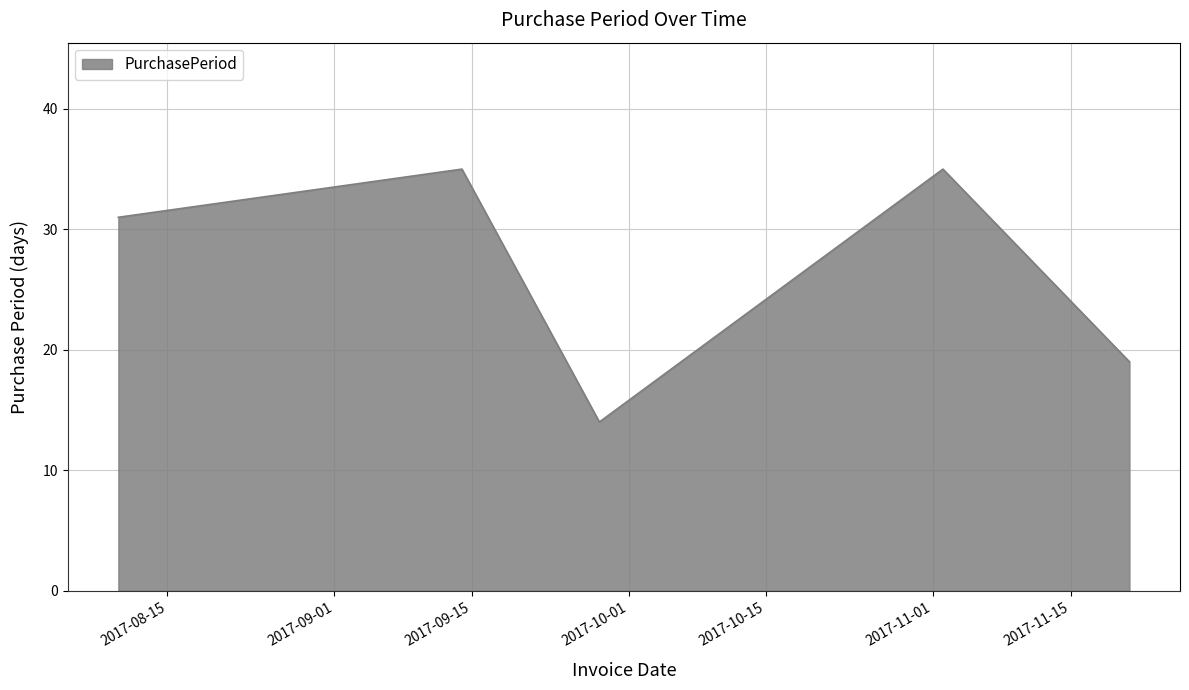

How many interior local valleys (lower than both neighbors) does the data have?

1